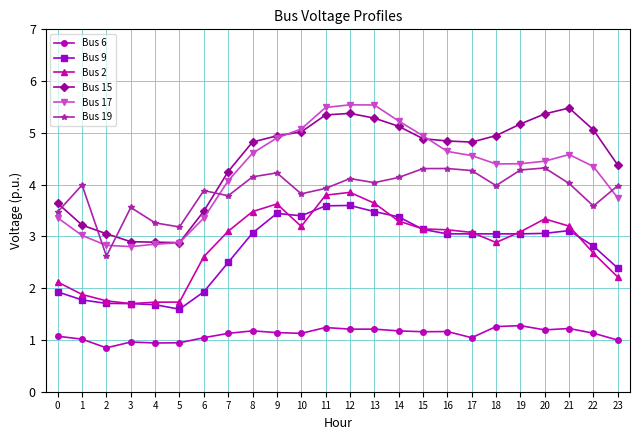

The Bus 2 series shows 1.7 at 3. True or false?

True